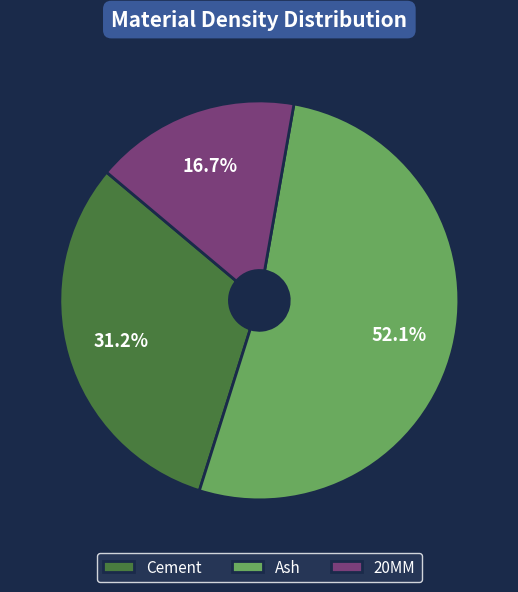

How many slices are in this pie chart?

3